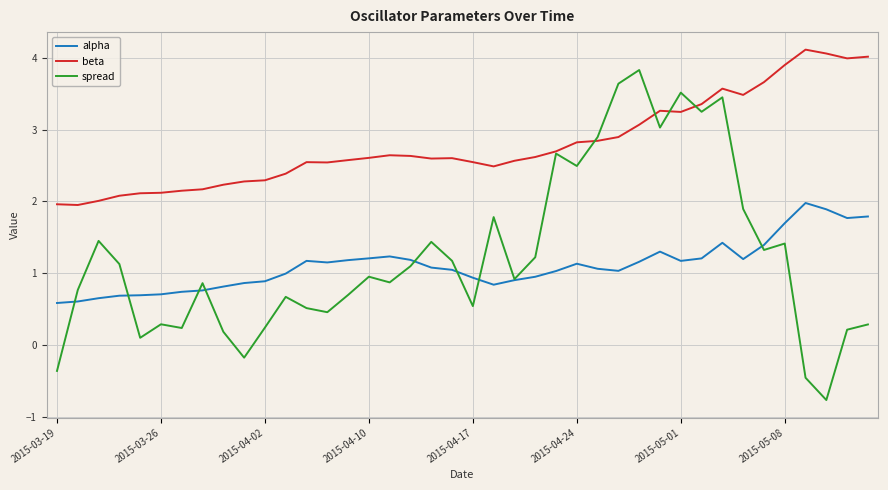

List the series in order of their peak value, lowest first.

alpha, spread, beta